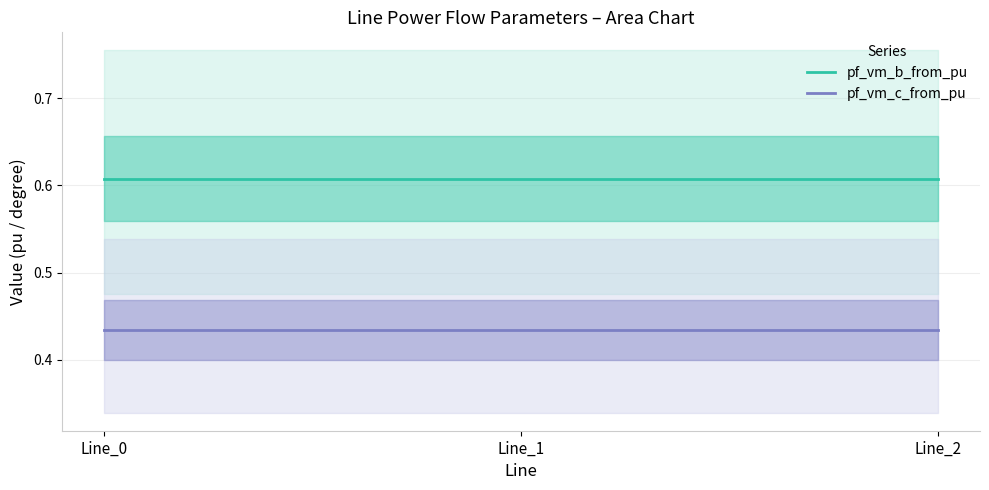

What is the spread (max minus min) of values at Line_2?

0.2